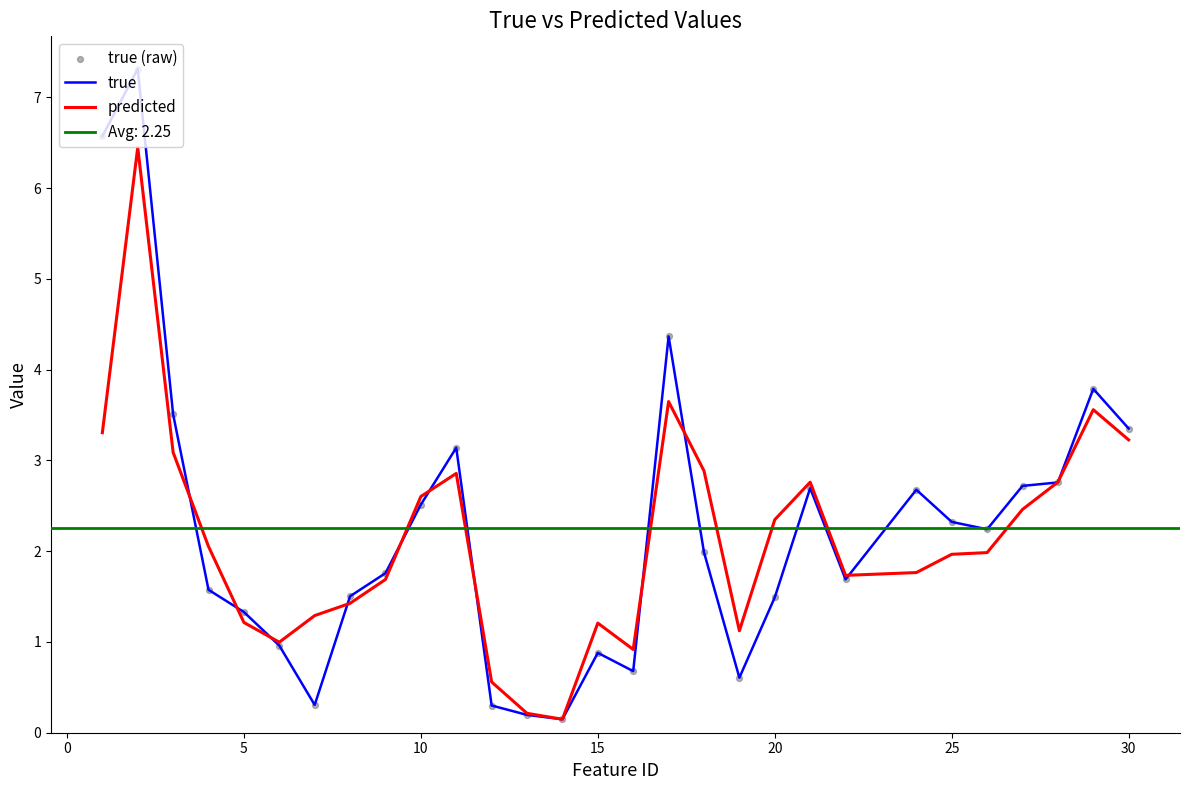

Which series has the largest total across all categories?

true